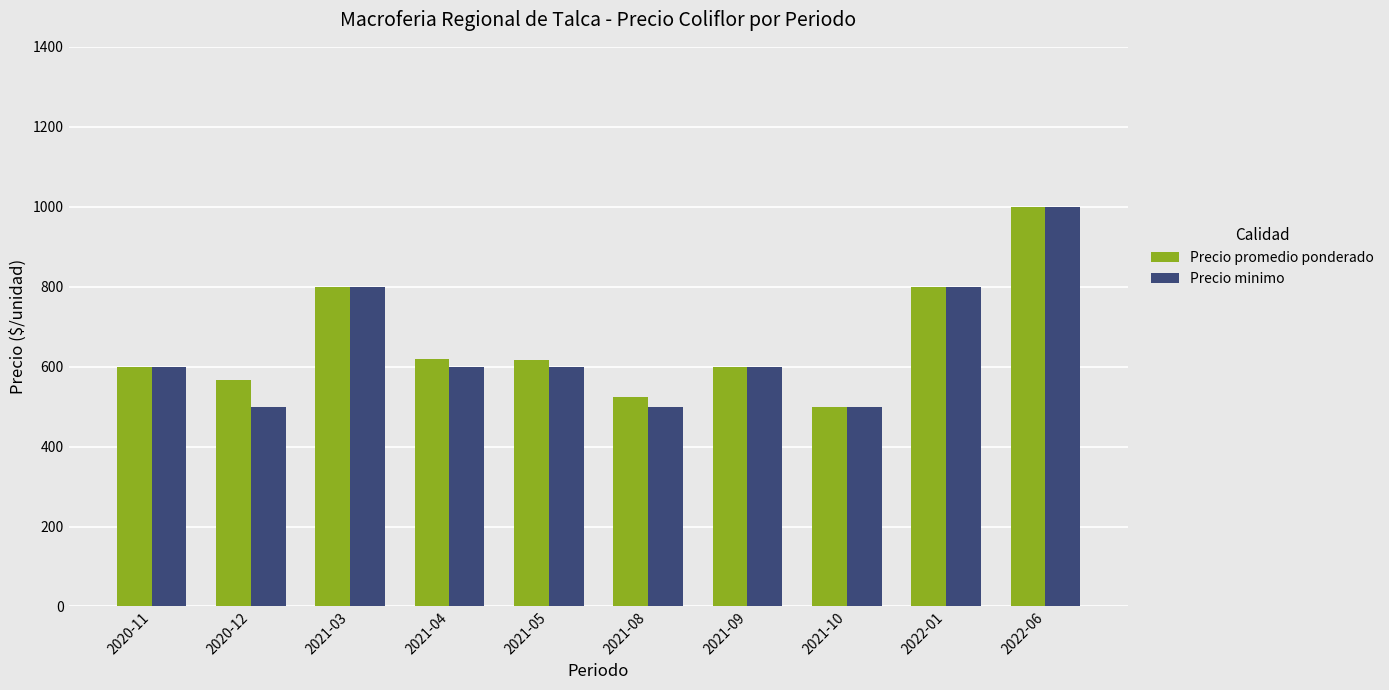

What is the total value across all series at 2021-03?

1600